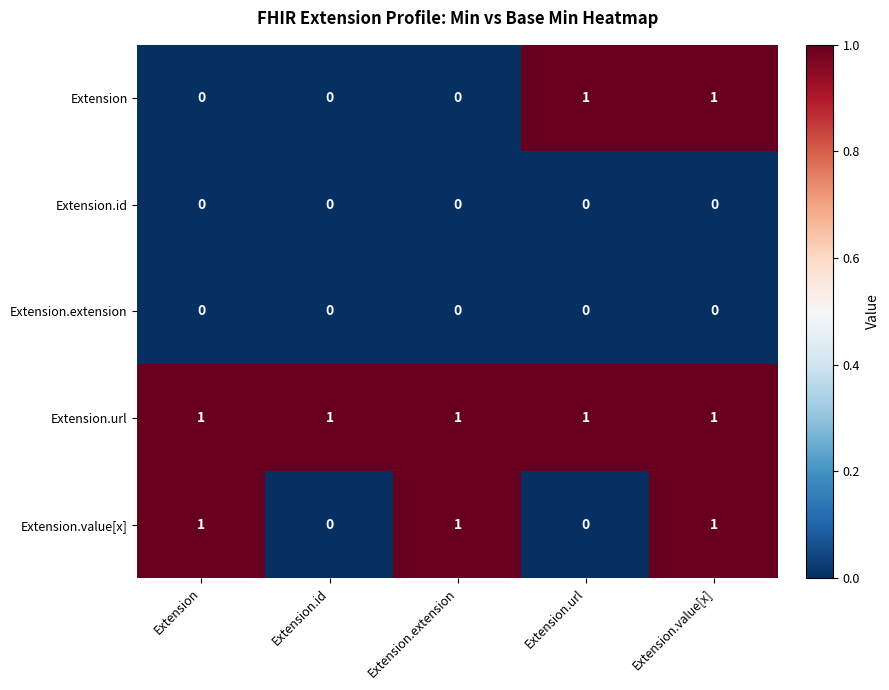

The Extension.extension series shows 0 at Extension.id. True or false?

True